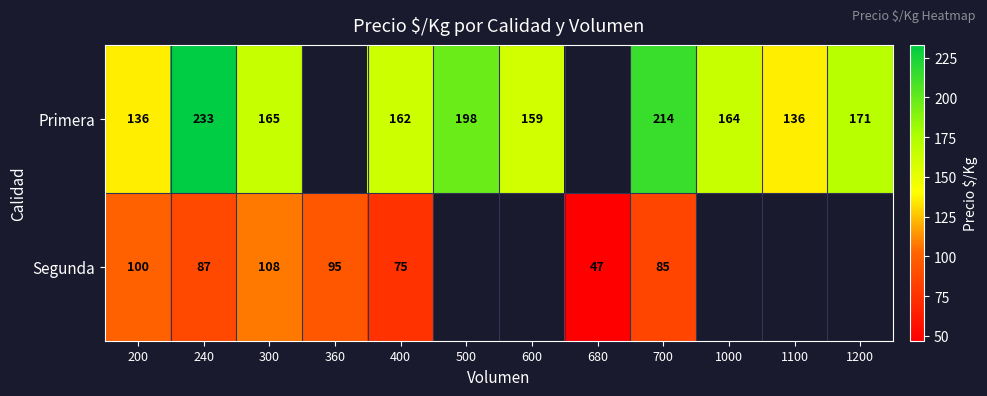

Which series changed the most between 300 and 400?

Segunda